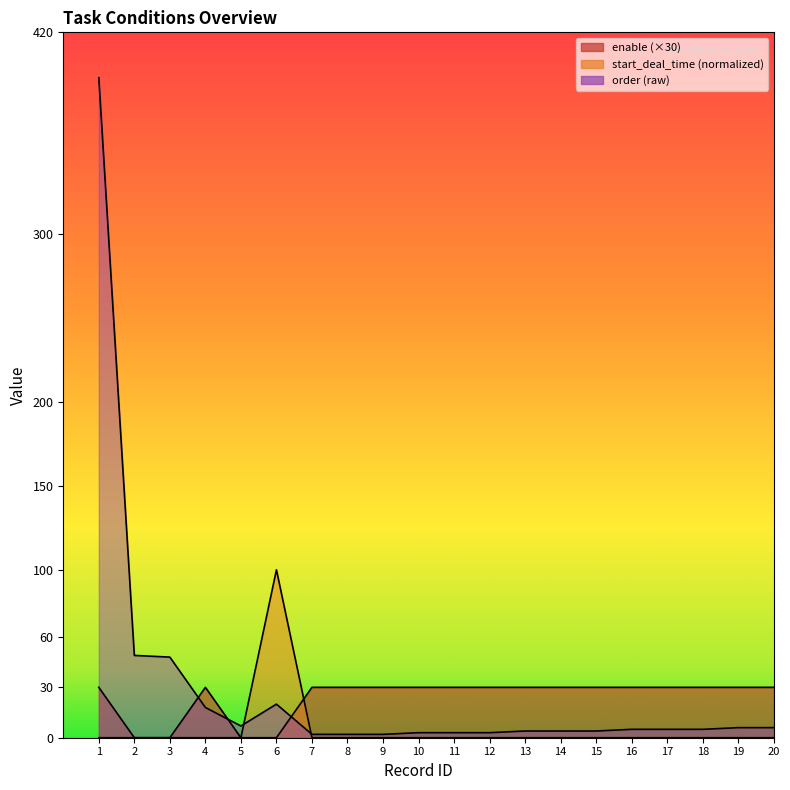

The order series shows 35 at 6. True or false?

False